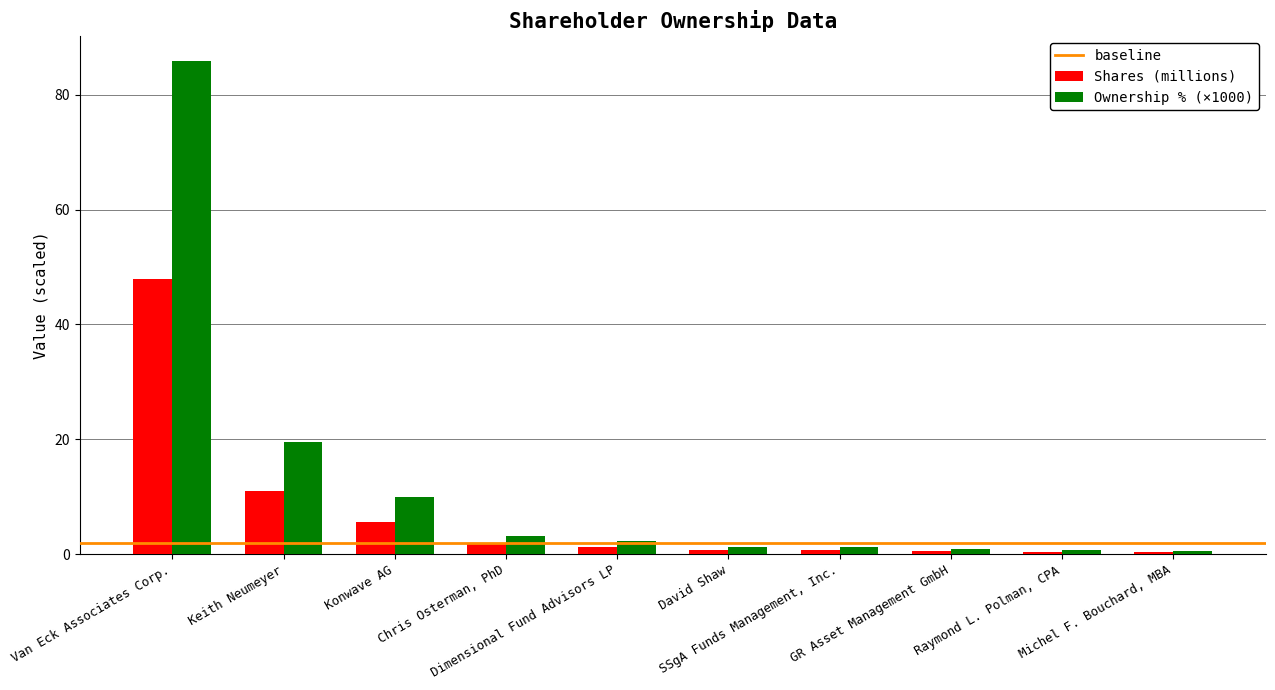

Count the number of categories in the chart.

10